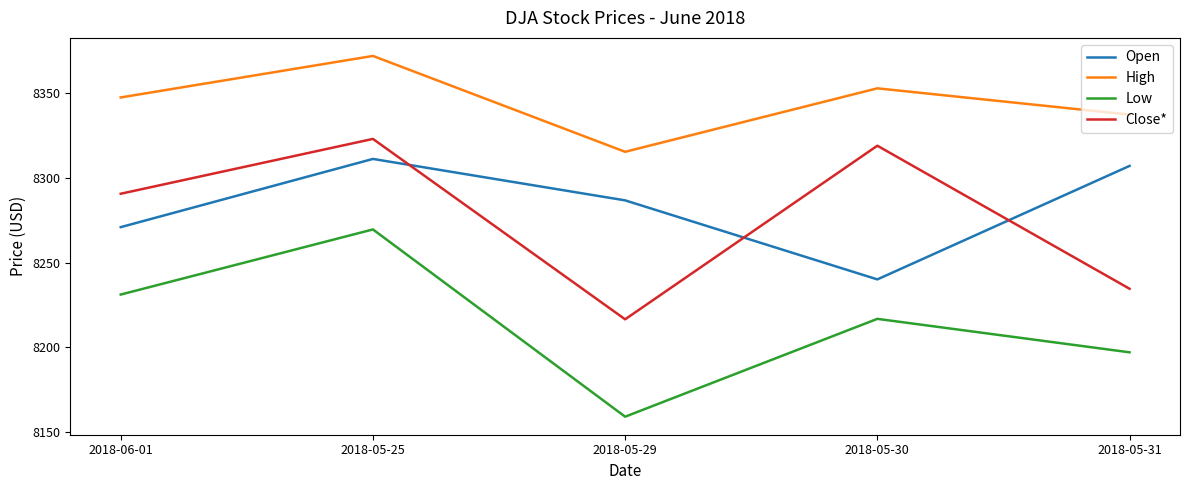

What is the spread (max minus min) of values at 2018-06-01?

116.5